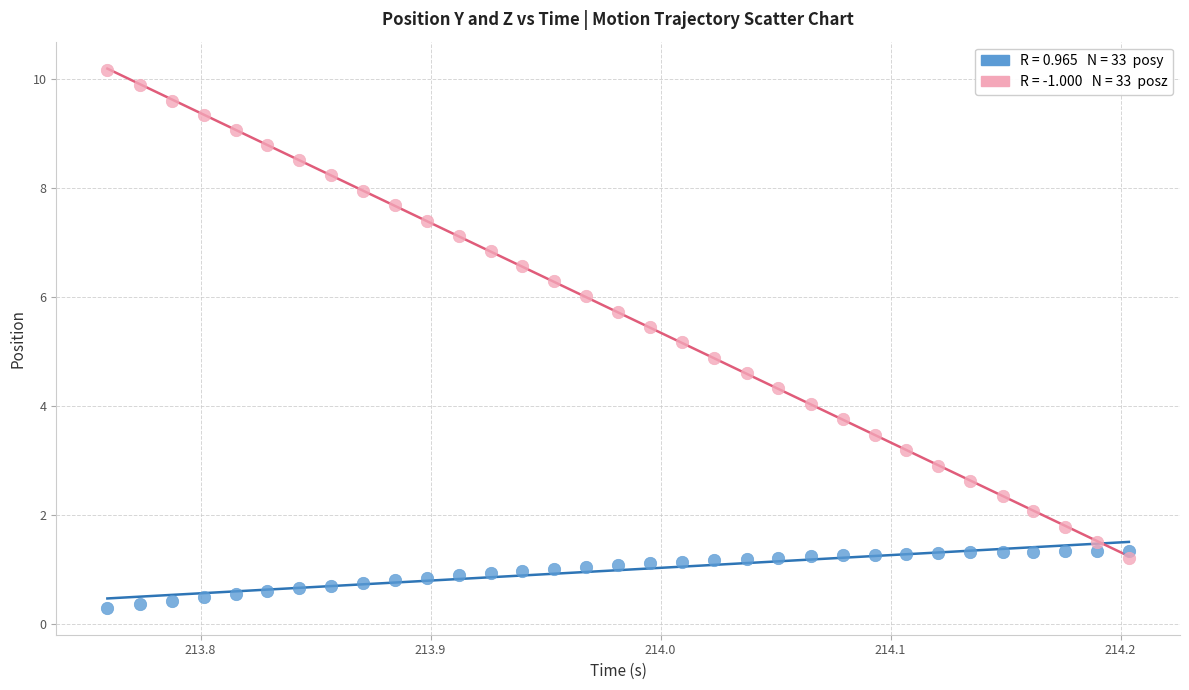

Across all data points, what is the range of X values (max minus min)?

0.4